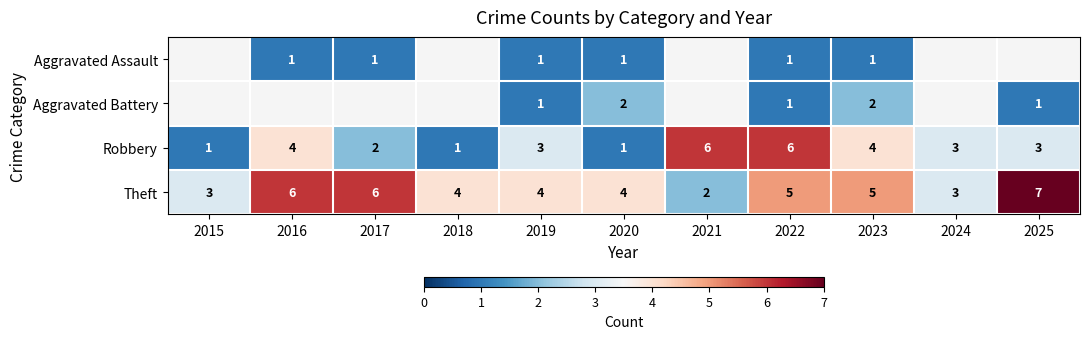

At which category is the sum across all series the highest?

2022